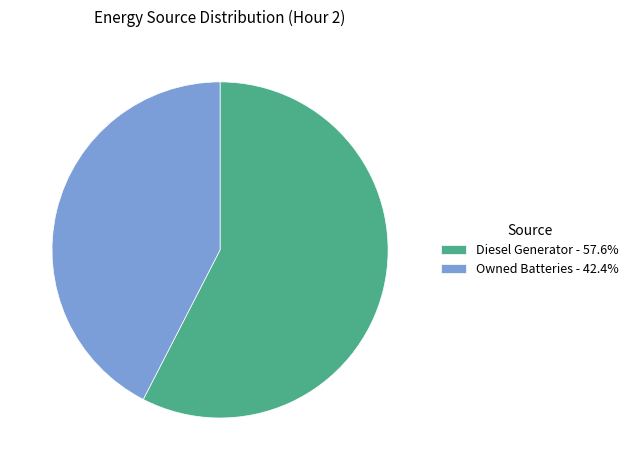

How many slices are in this pie chart?

2